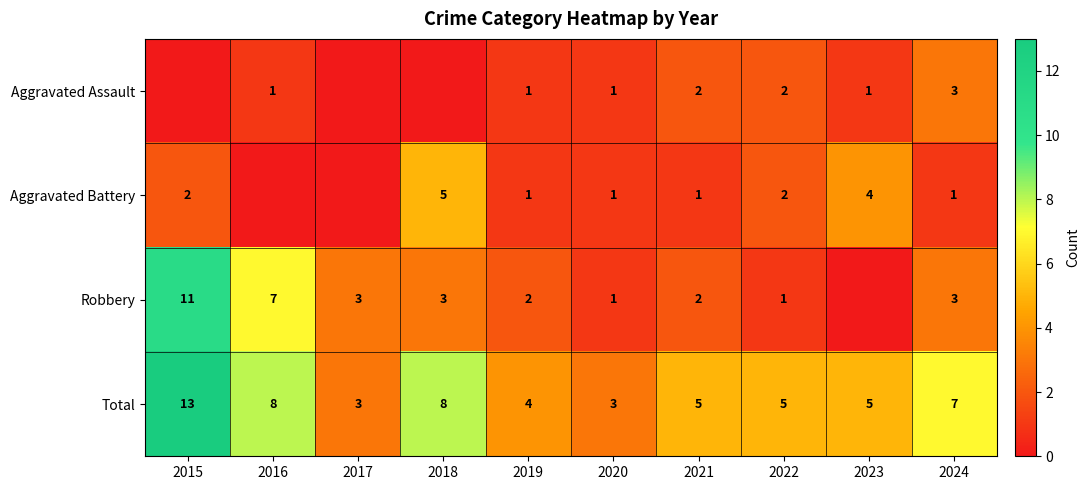

Count the Total values in the range 4 to 8.

7